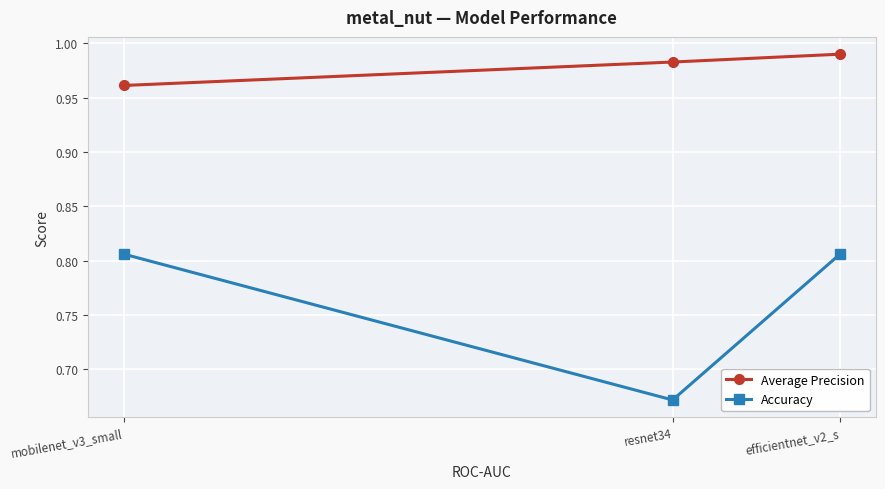

What is the sum of the Accuracy values at mobilenet_v3_small and efficientnet_v2_s?

1.6